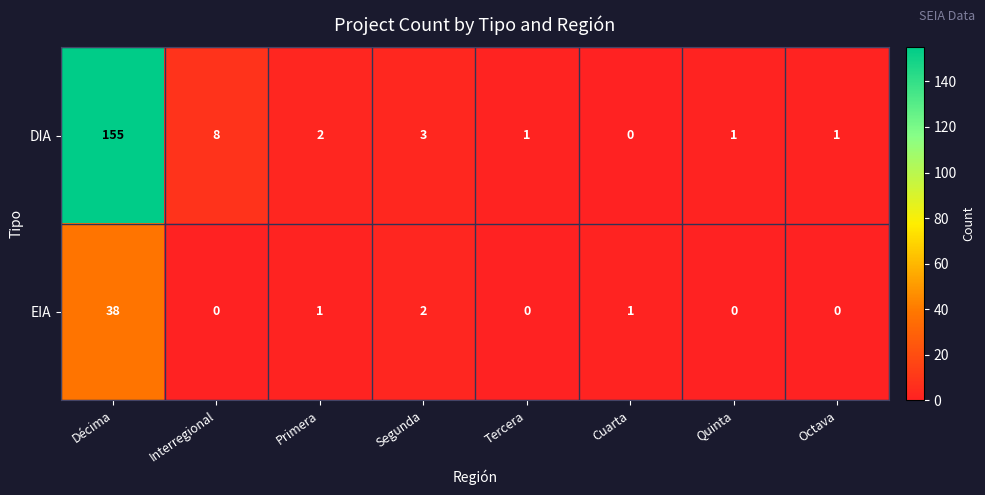

Reading left to right, list all the values displayed in this chart.

DIA: Décima=155	Interregional=8	Primera=2	Segunda=3	Tercera=1	Cuarta=0	Quinta=1	Octava=1
EIA: Décima=38	Interregional=0	Primera=1	Segunda=2	Tercera=0	Cuarta=1	Quinta=0	Octava=0